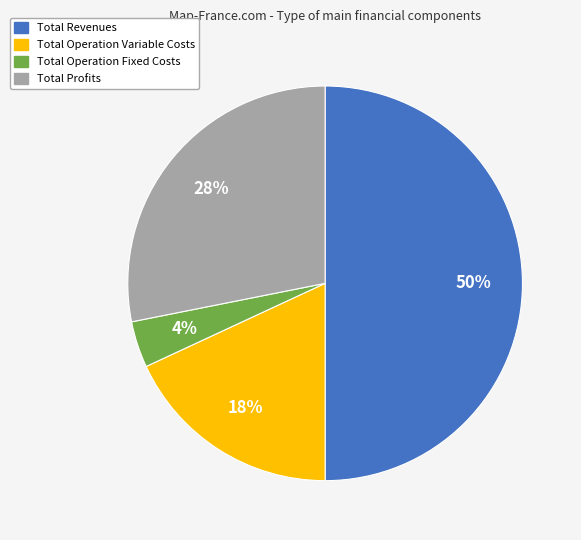

To the nearest percent, what is the difference between the largest and smallest slice percentages?

46%